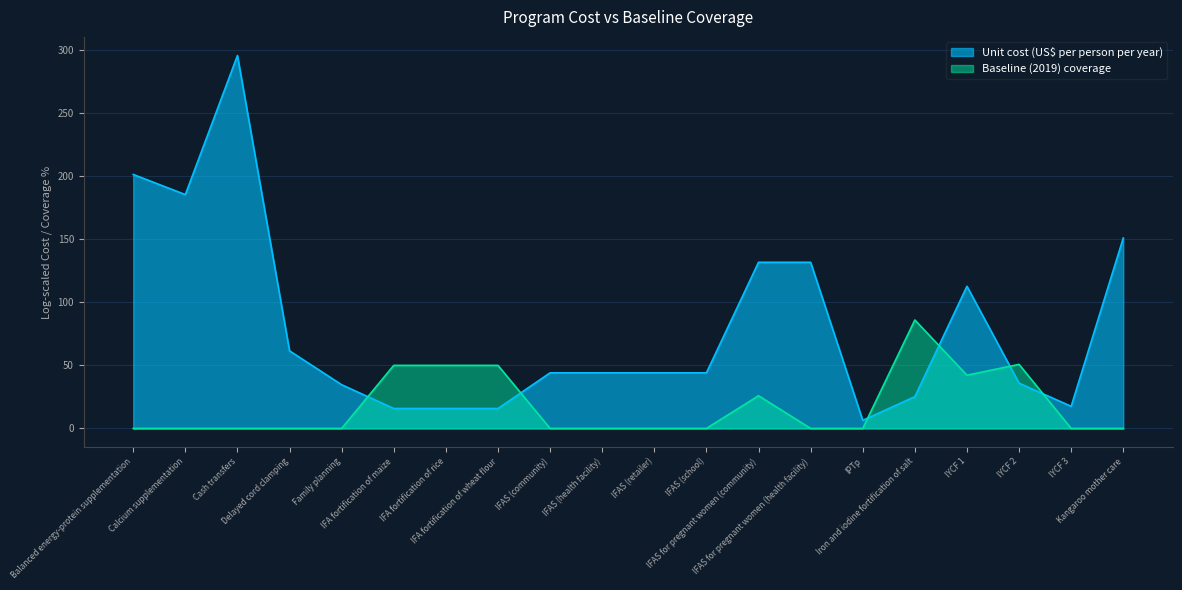

Is it true that the value at IYCF 2 is 13.7?

False